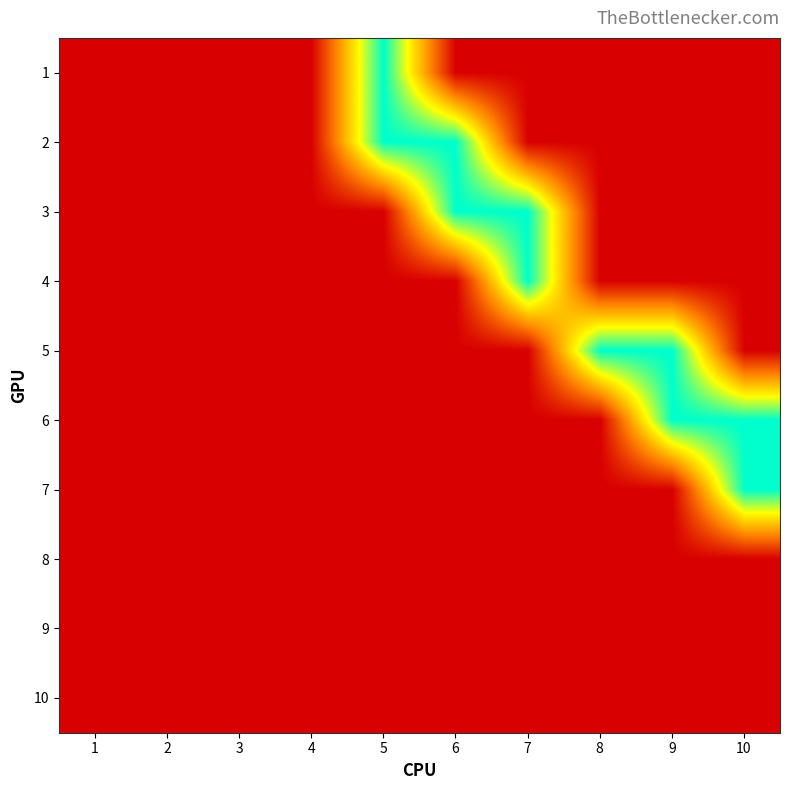

Which series has the largest total across all categories?

2